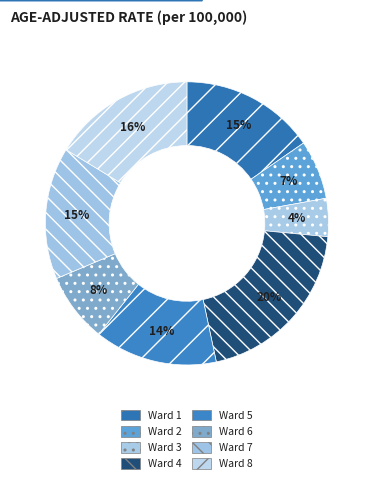

What percentage do Ward 6 and Ward 5 together represent?

22.0%